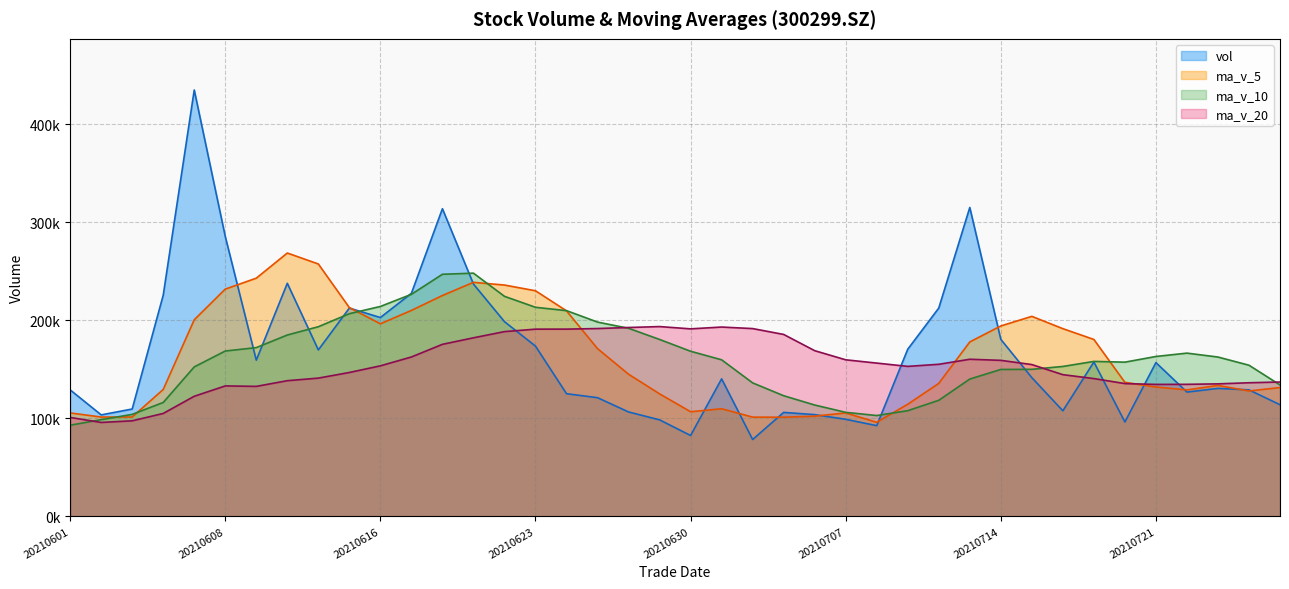

Is the value of ma_v_5 at 20210630 greater than the value of ma_v_20 at 20210624?

No